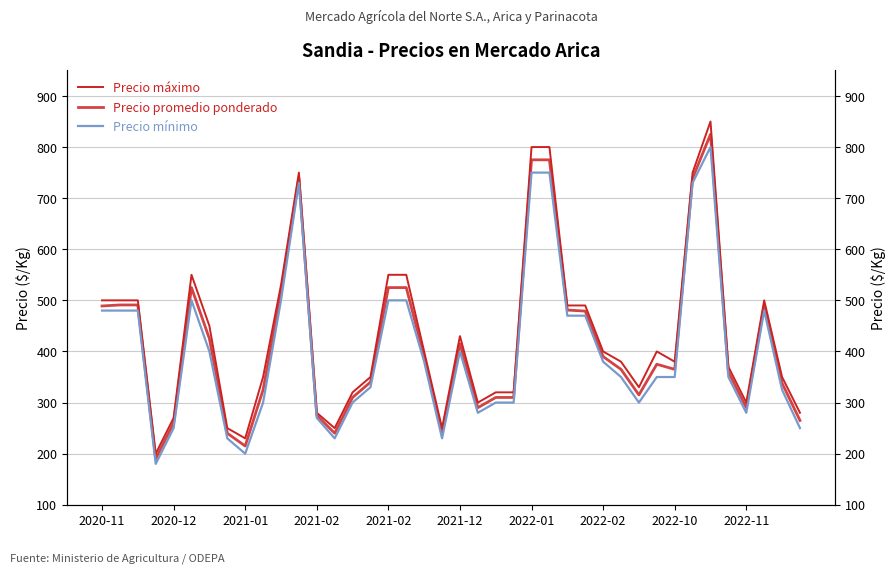

True or false: Precio máximo and Precio mínimo cross at least once.

False